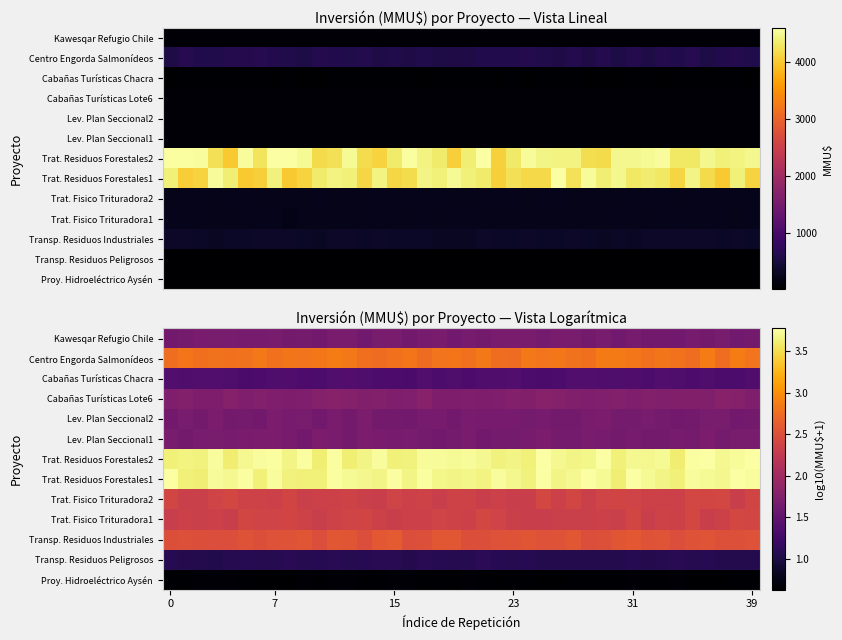

What is the total value across all series at 8?

27.2